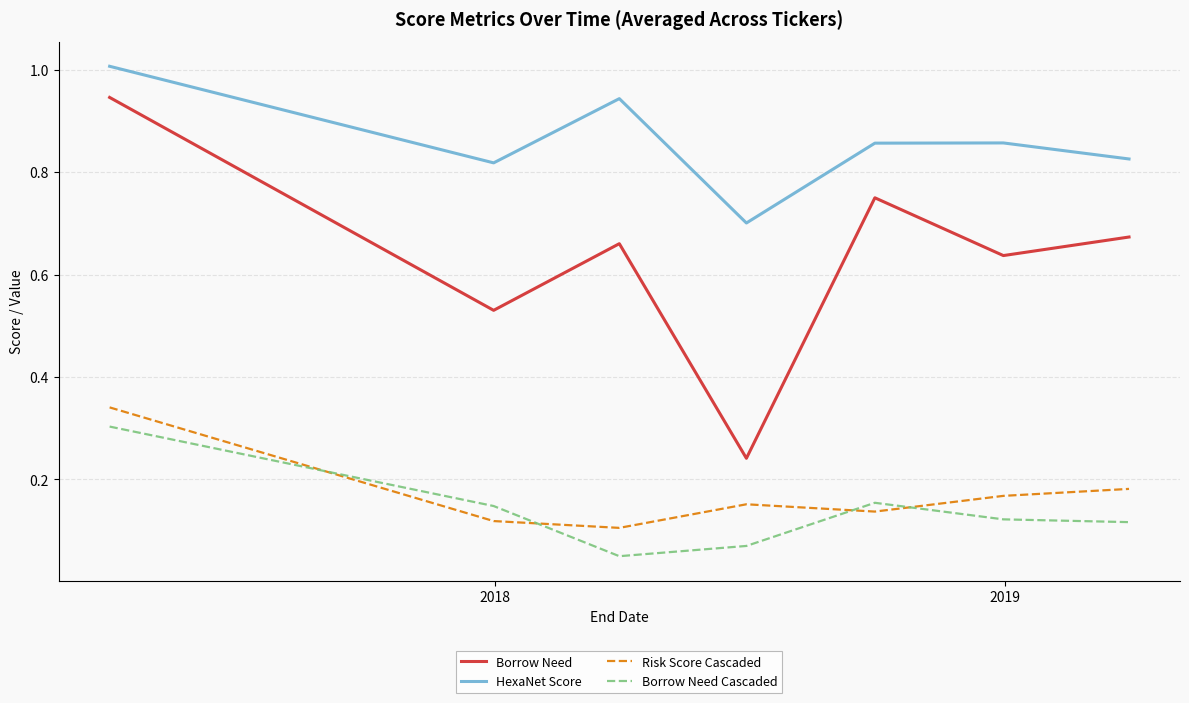

What is the maximum value shown in the chart?

1.0